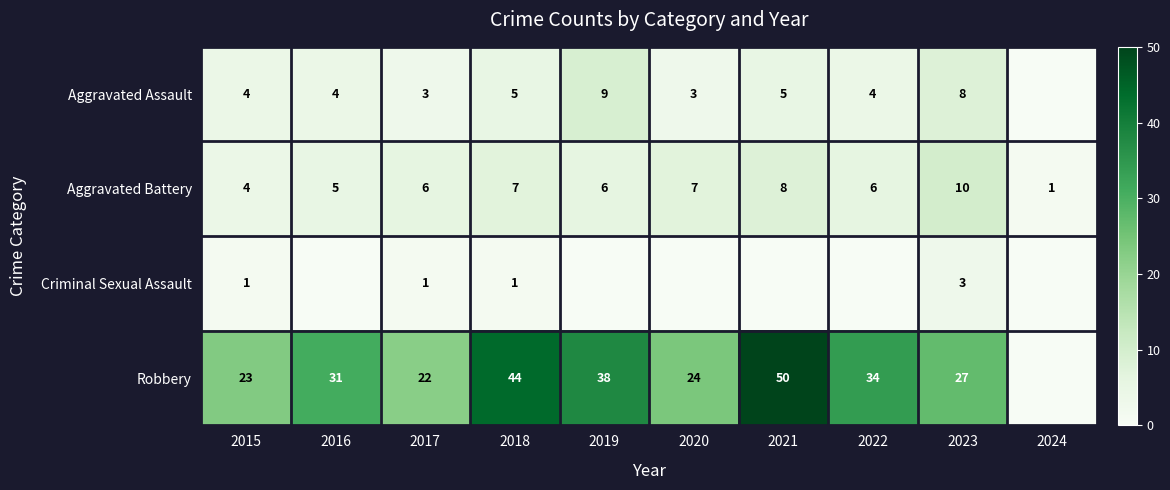

The Aggravated Assault series shows 3 at 2015. True or false?

False